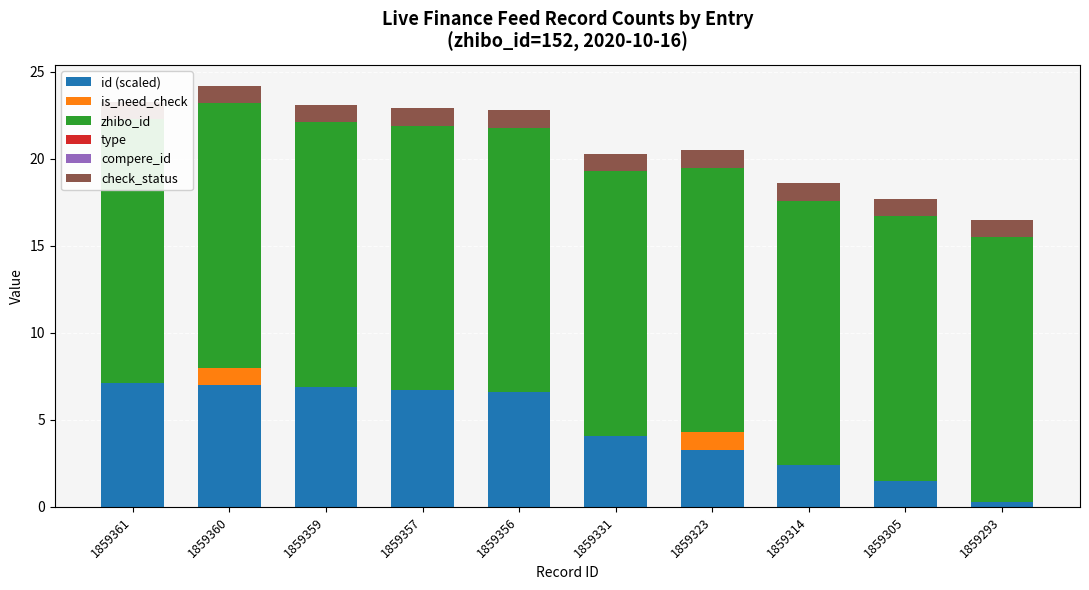

Which series has the widest spread of values?

id (scaled)